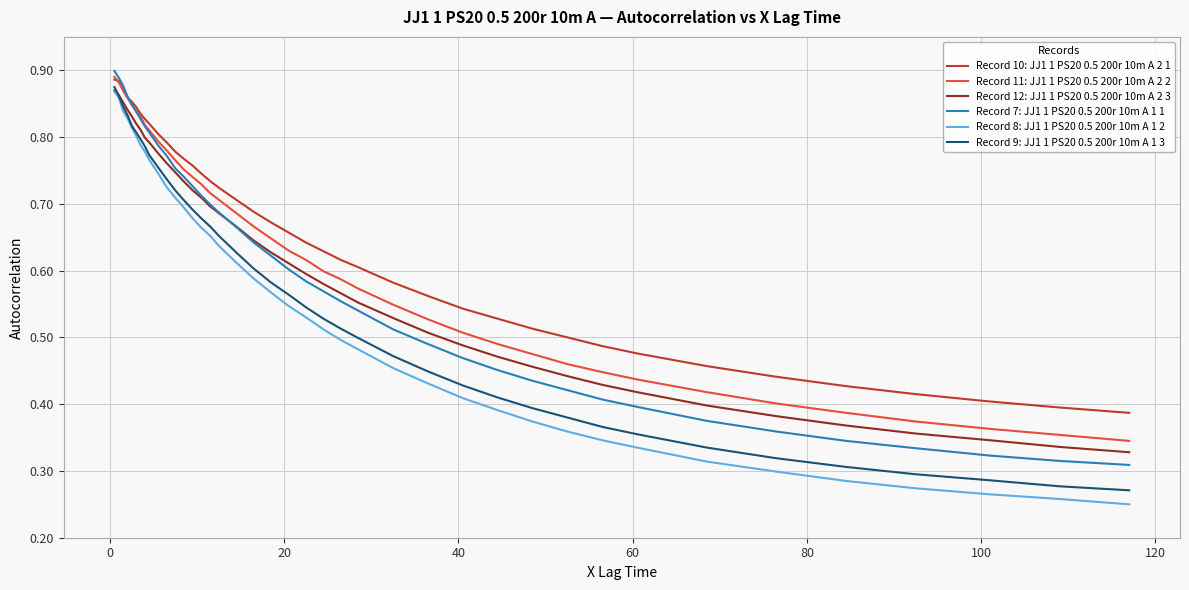

True or false: Record 11: JJ1 1 PS20 0.5 200r 10m A 2 2 has more than 2 interior local peaks.

False